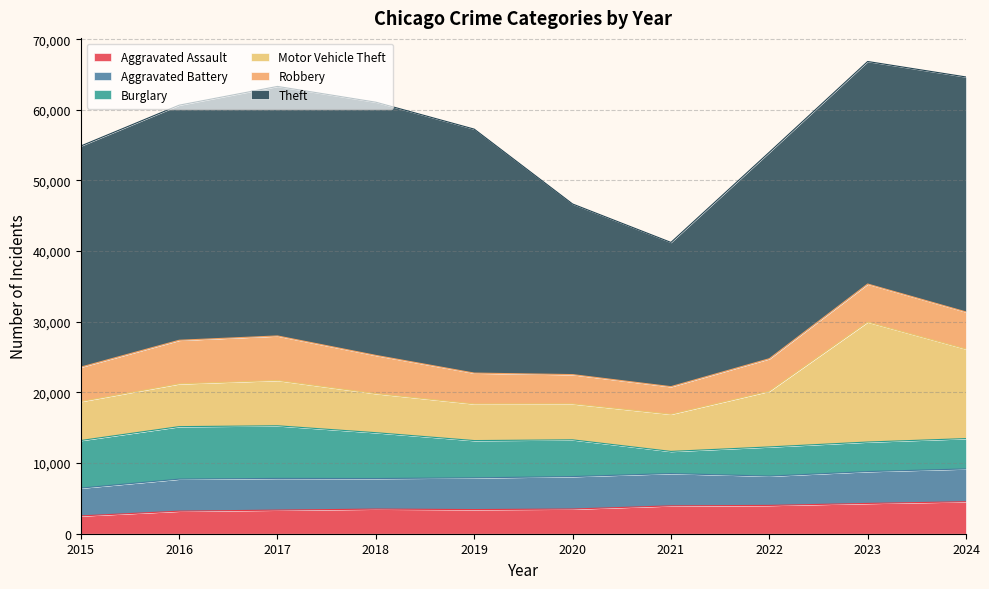

What is the value of the Motor Vehicle Theft point at the 9th from the left?

16984